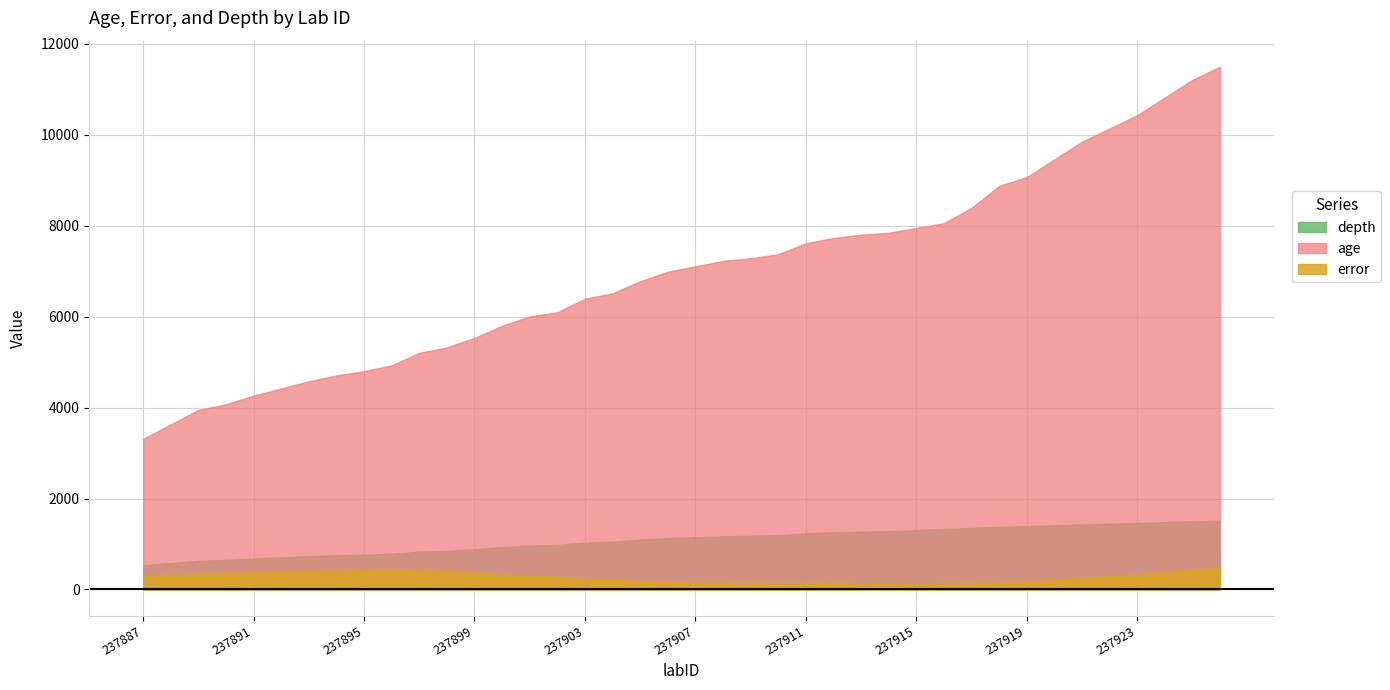

True or false: error and age cross at least once.

False